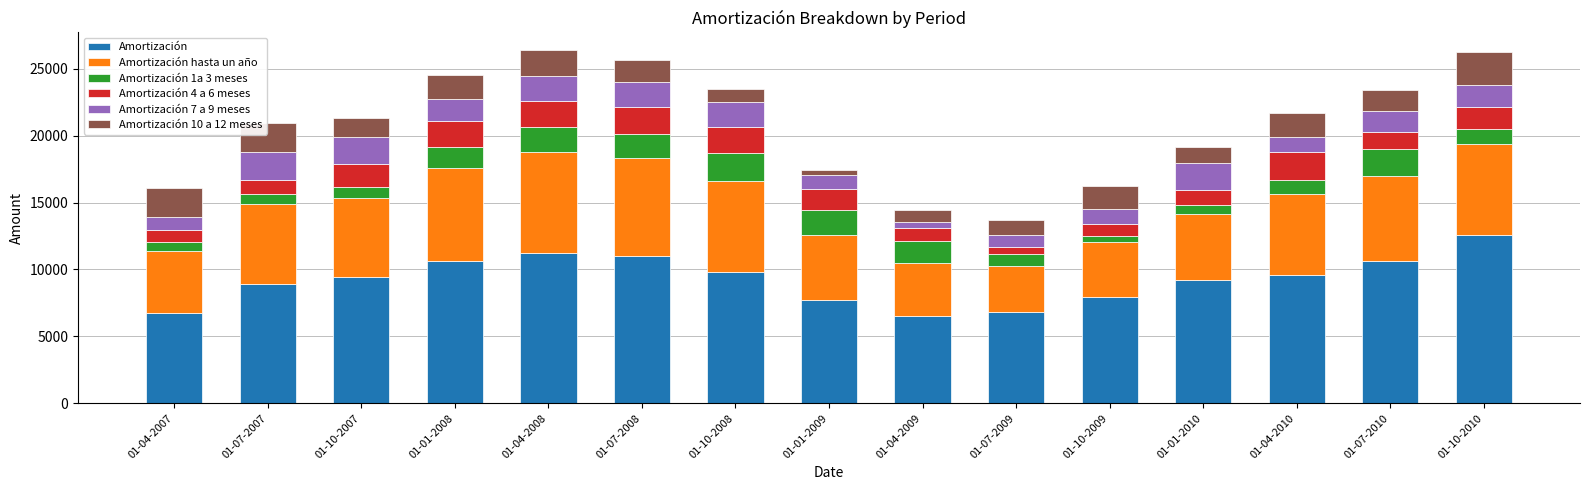

What is the total value across all series at 01-07-2010?

23377